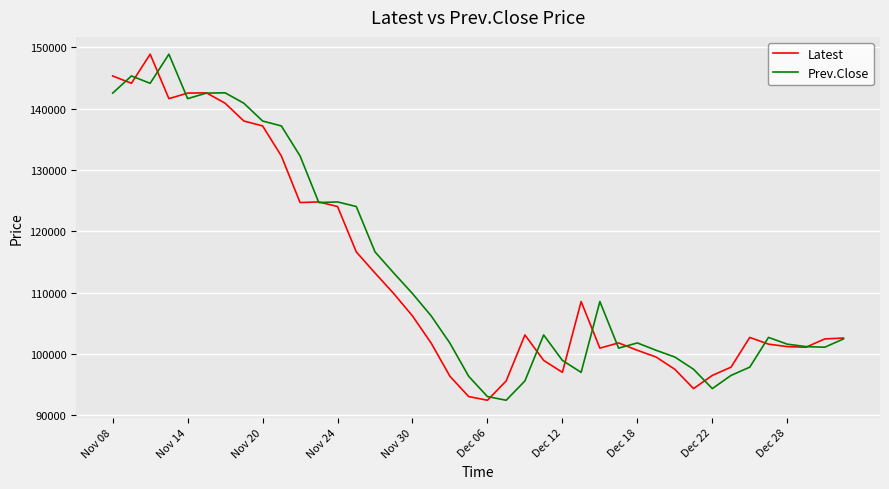

What is the maximum value shown in the chart?

148900